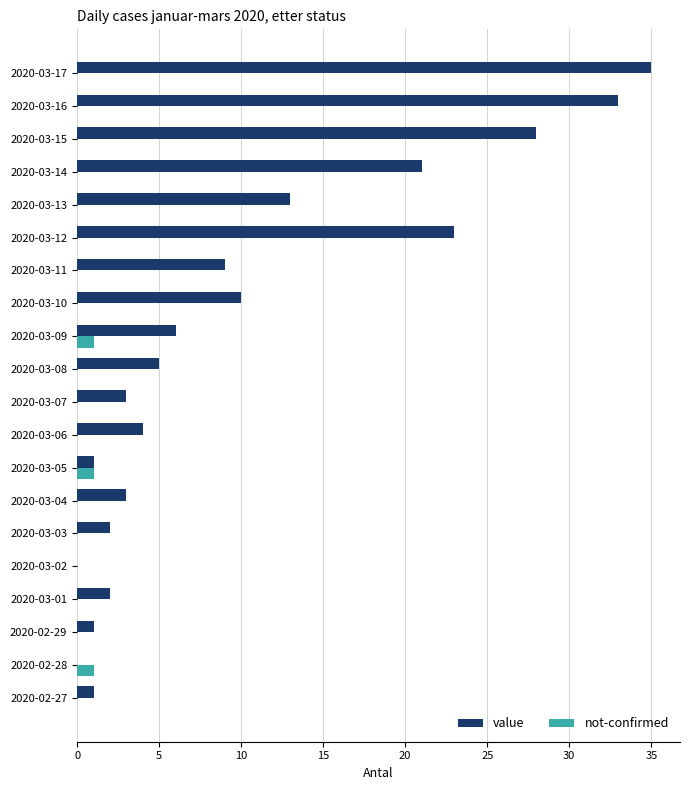

What is the maximum value shown in the chart?

35